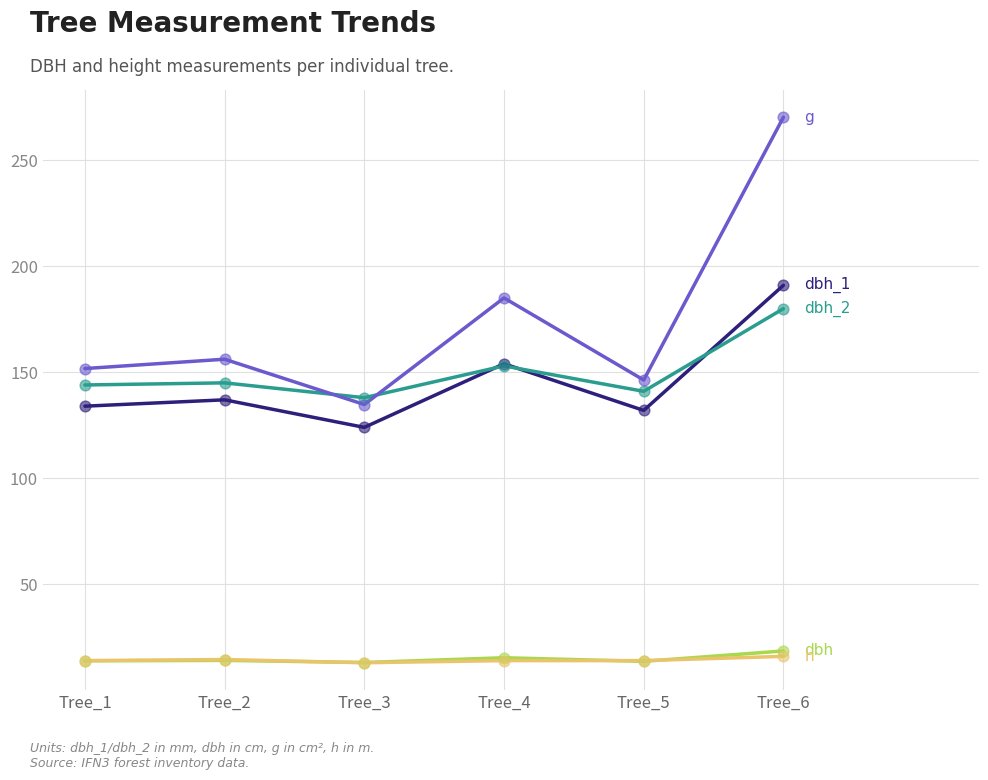

What is the difference between the highest and lowest values at Tree_4?

171.1